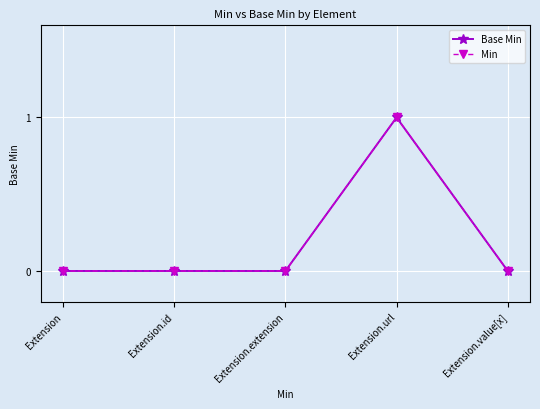

How many Base Min values are between 0 and 1?

5